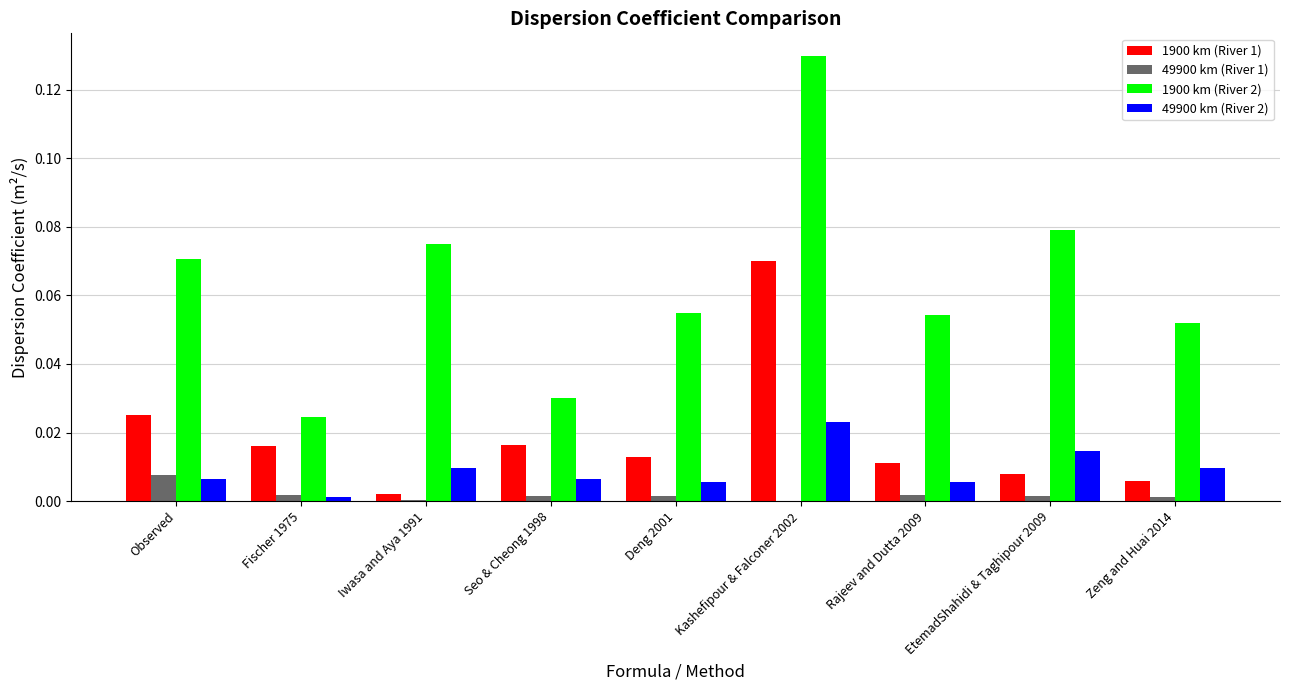

Are the bars horizontal?

No